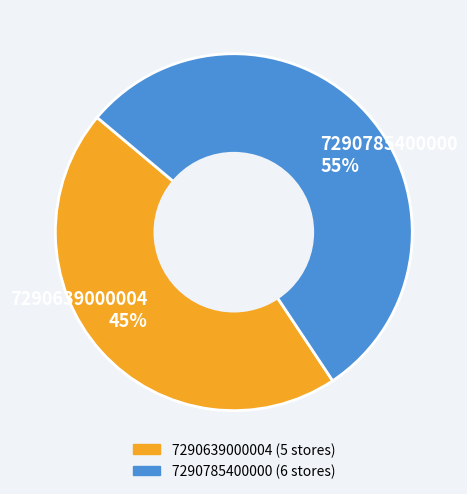

Is it true that 7290639000004 is 45% of the pie?

True